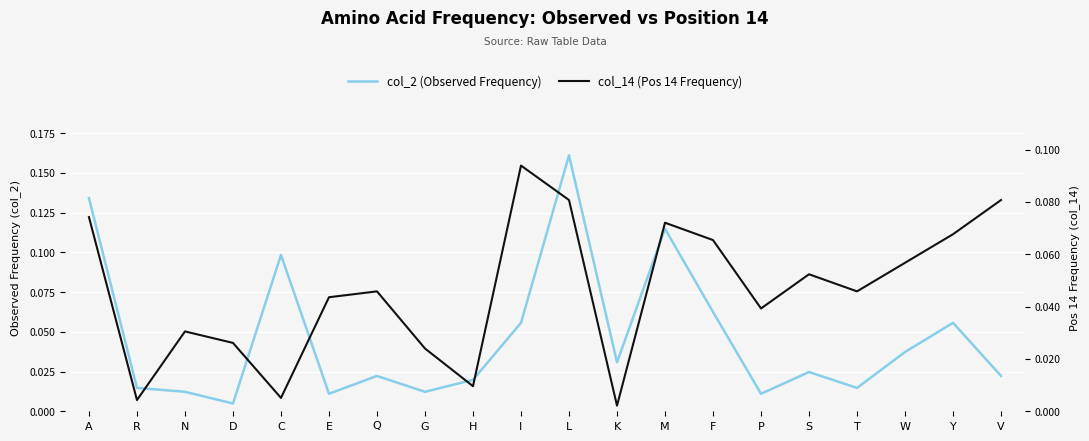

Is the value of col_2 (Observed Frequency) at C greater than the value of col_14 (Pos 14 Frequency) at T?

Yes